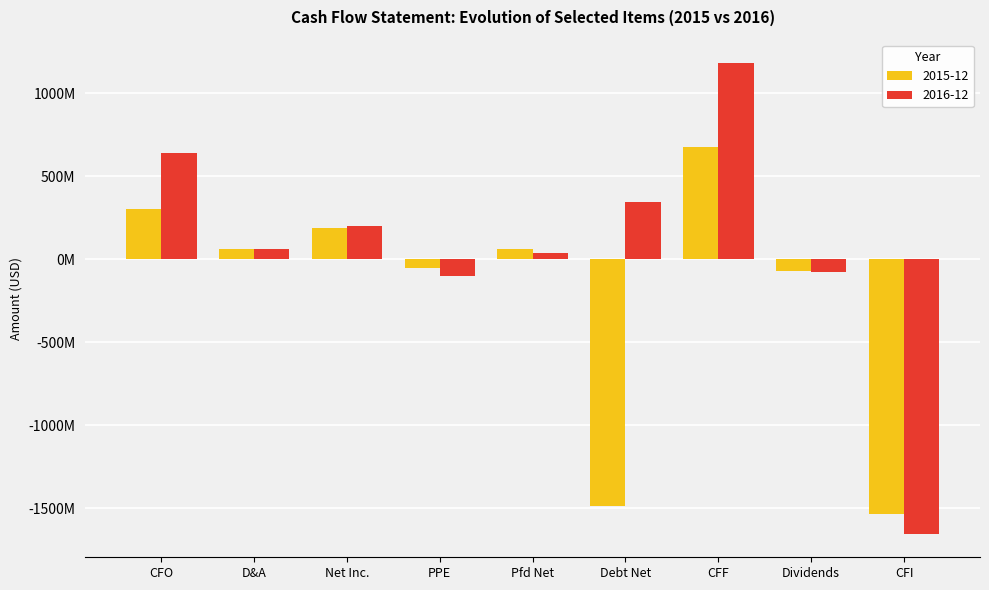

Which series has the largest total across all categories?

2016-12